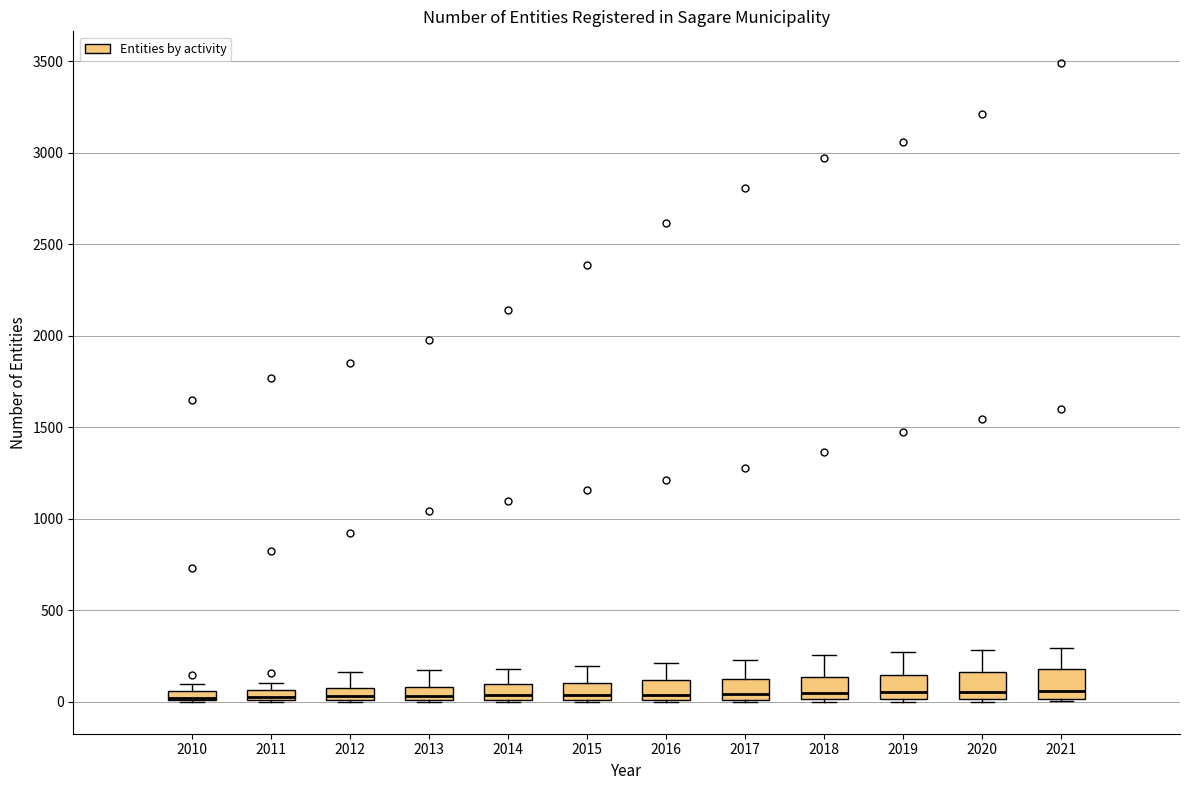

Where is the upper edge of the box at x = 2016 on the y-axis? The values are not printed on the chart, so give them approximately, as read against the axis.

100